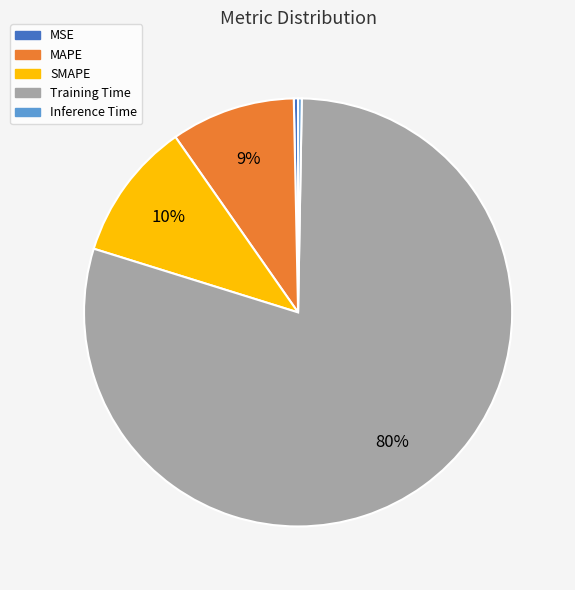

Which category has the biggest portion of the pie?

Training Time